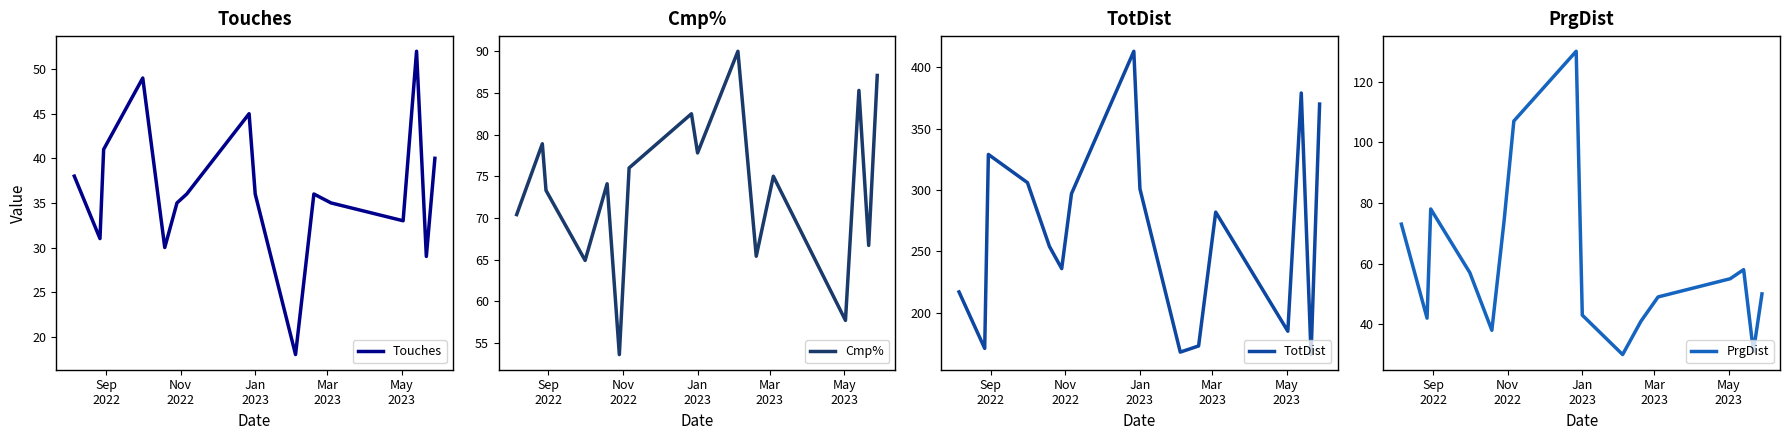

In TotDist, how many points are higher than both neighbors (excluding endpoints)?

4